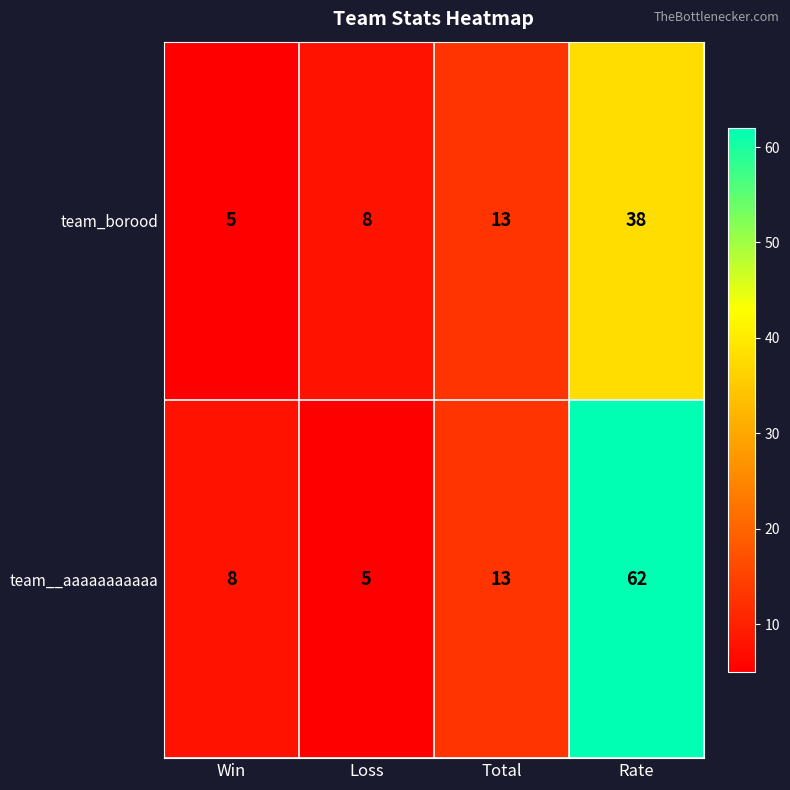

Reading left to right, list all the values displayed in this chart.

team_borood: Win=5	Loss=8	Total=13	Rate=38
team__aaaaaaaaaaa: Win=8	Loss=5	Total=13	Rate=62